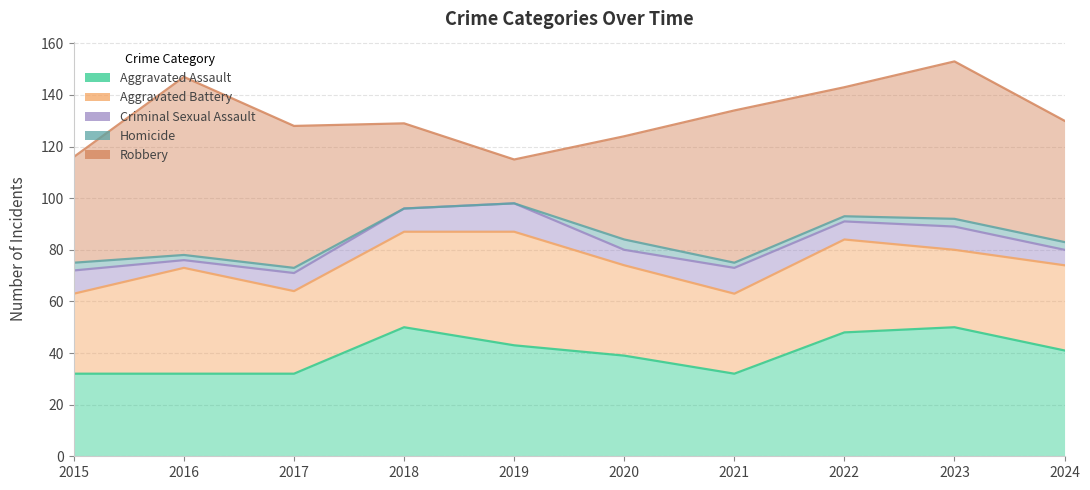

Between 2017 and 2022, which is larger?

2022